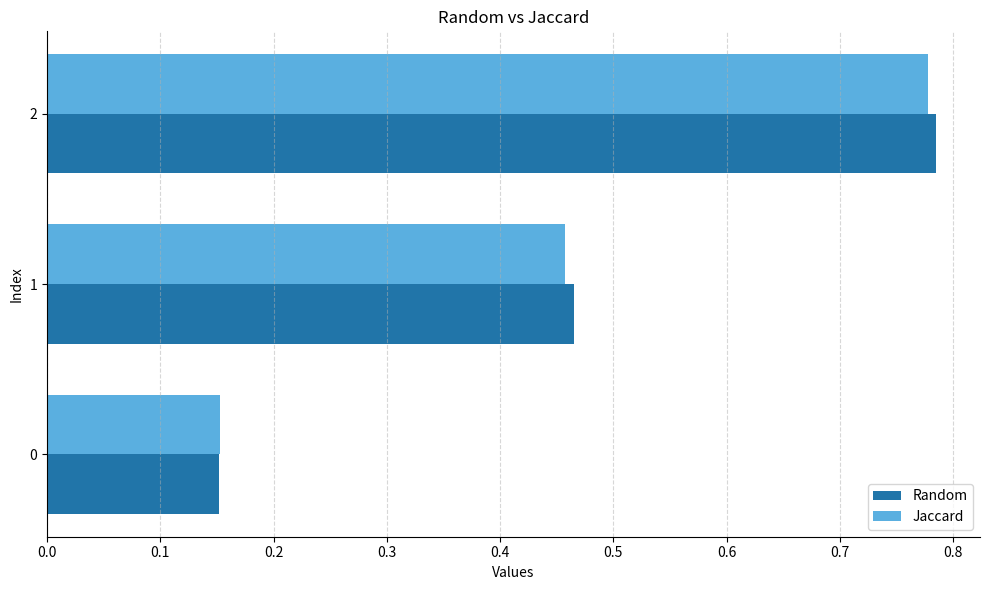

Between 0 and 1, which series saw the biggest shift?

Random